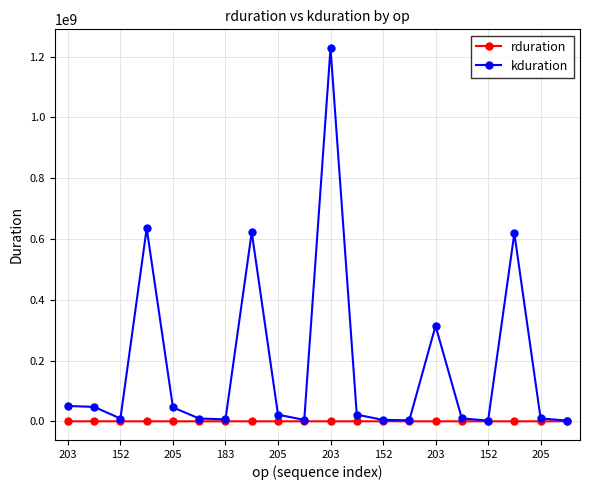

Which series has the largest total across all categories?

kduration